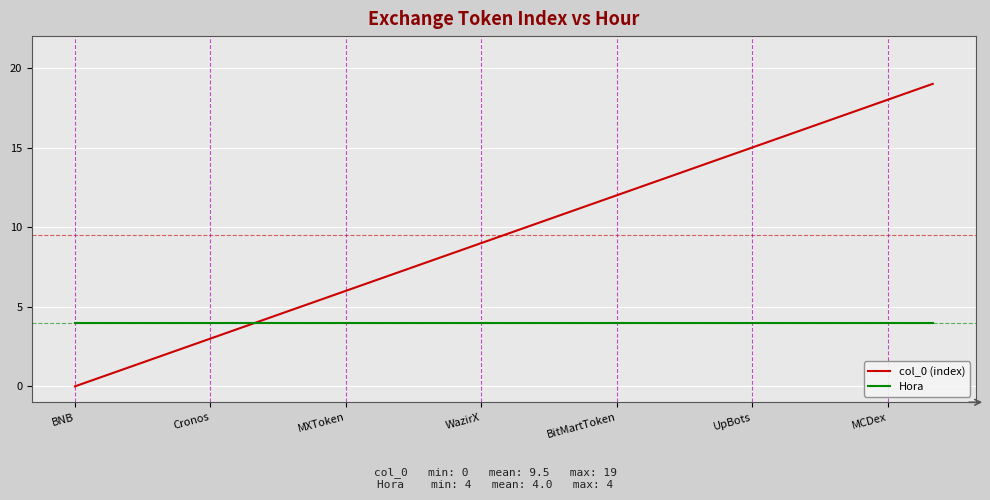

Which series has the largest range (max minus min)?

col_0 (index)